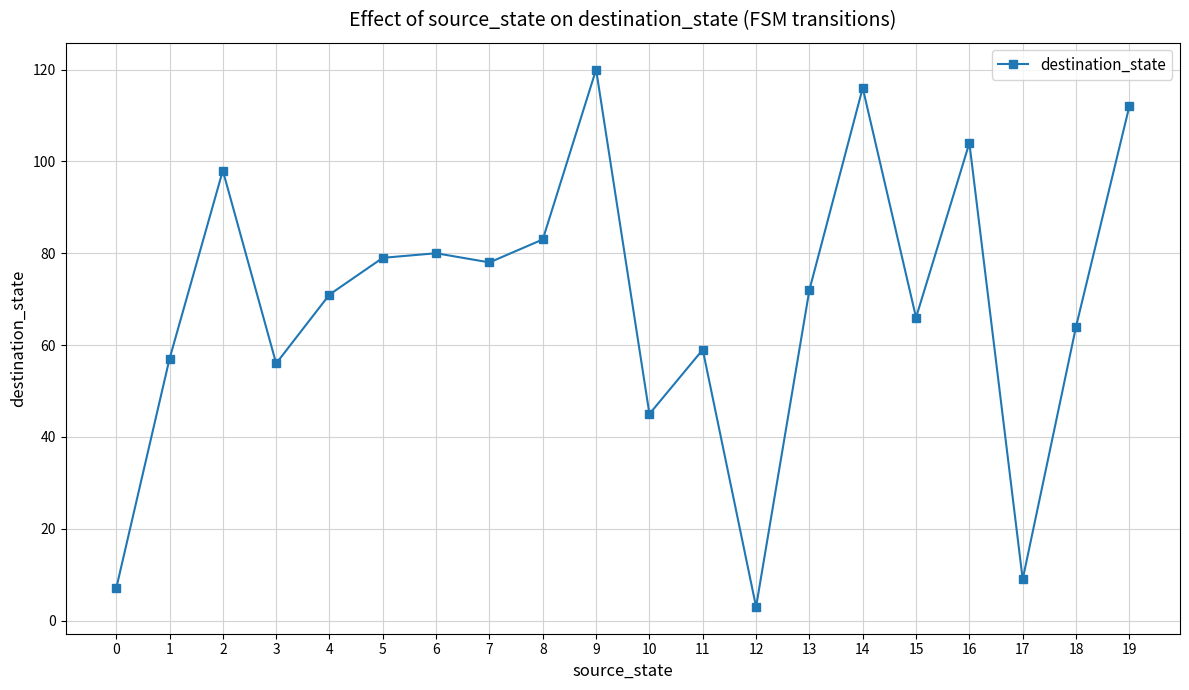

At which category does the data reach its first local valley?

3